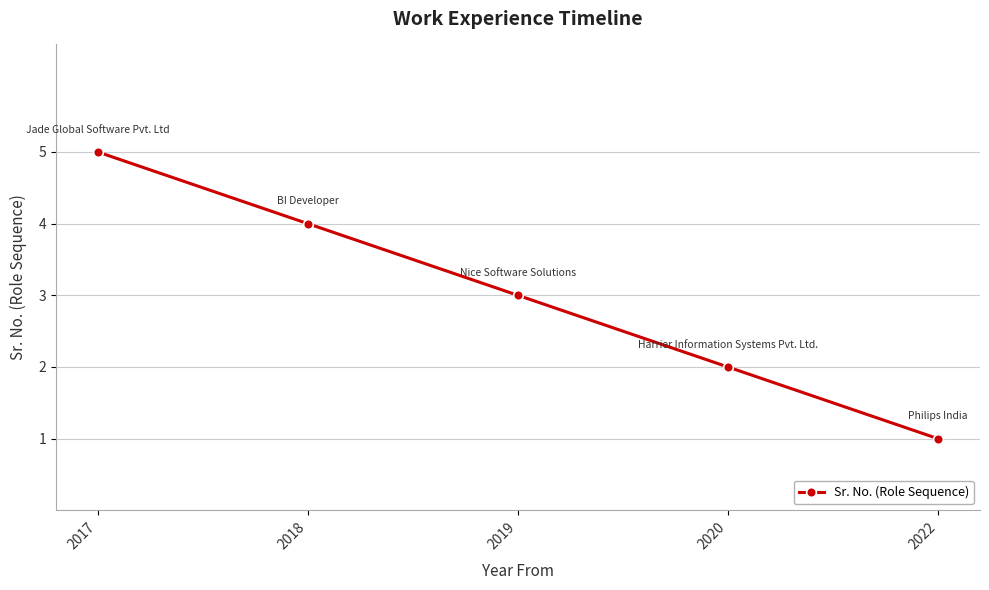

What is the value of the 3rd point from the left?

3